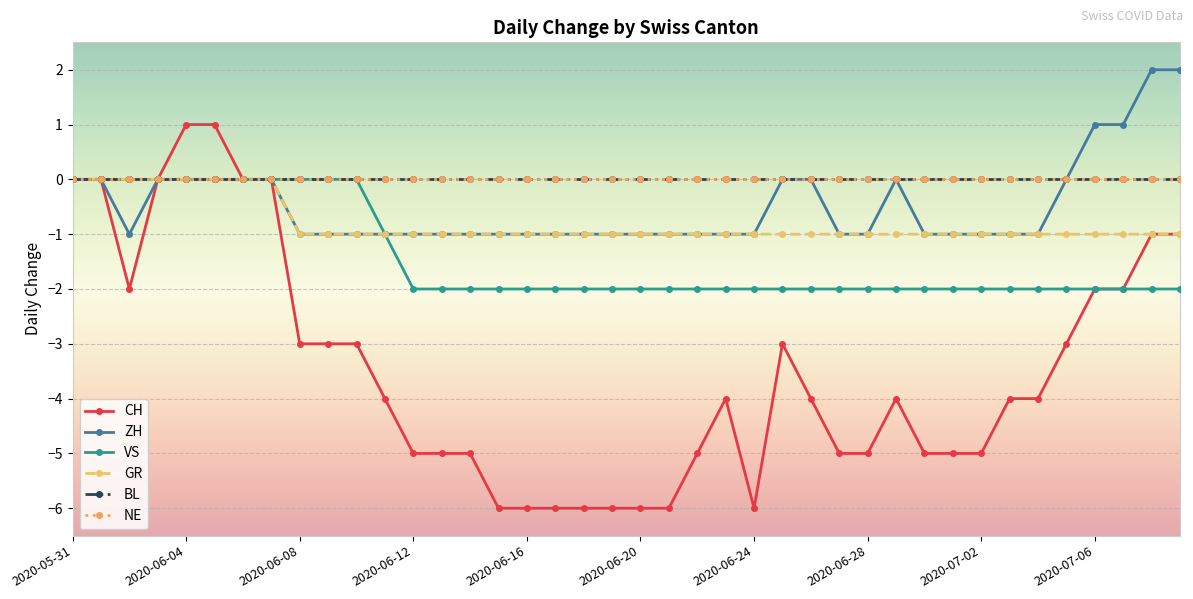

What is the sum of all VS values?

-57